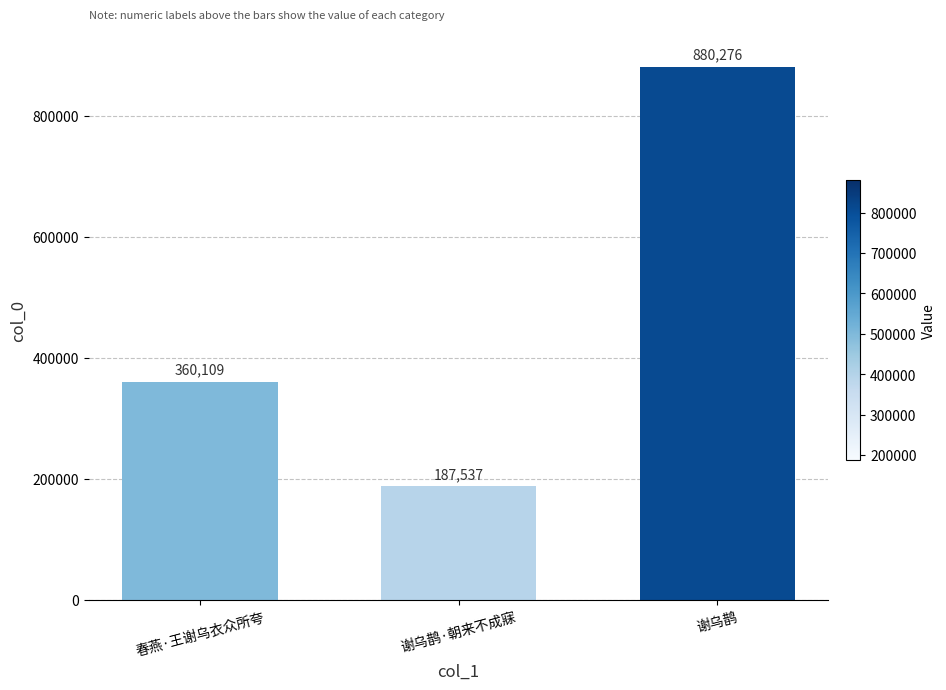

What is the maximum value shown in the chart?

880276